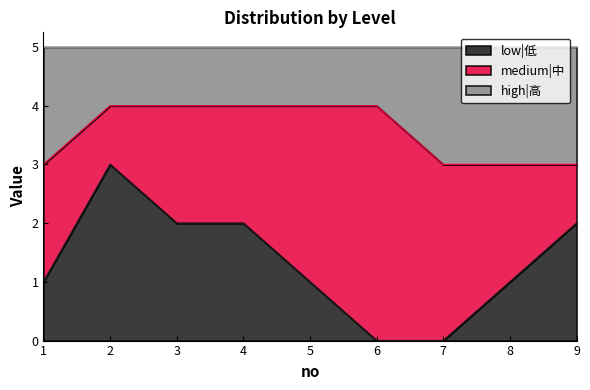

The low|低 series shows 1 at 4. True or false?

False